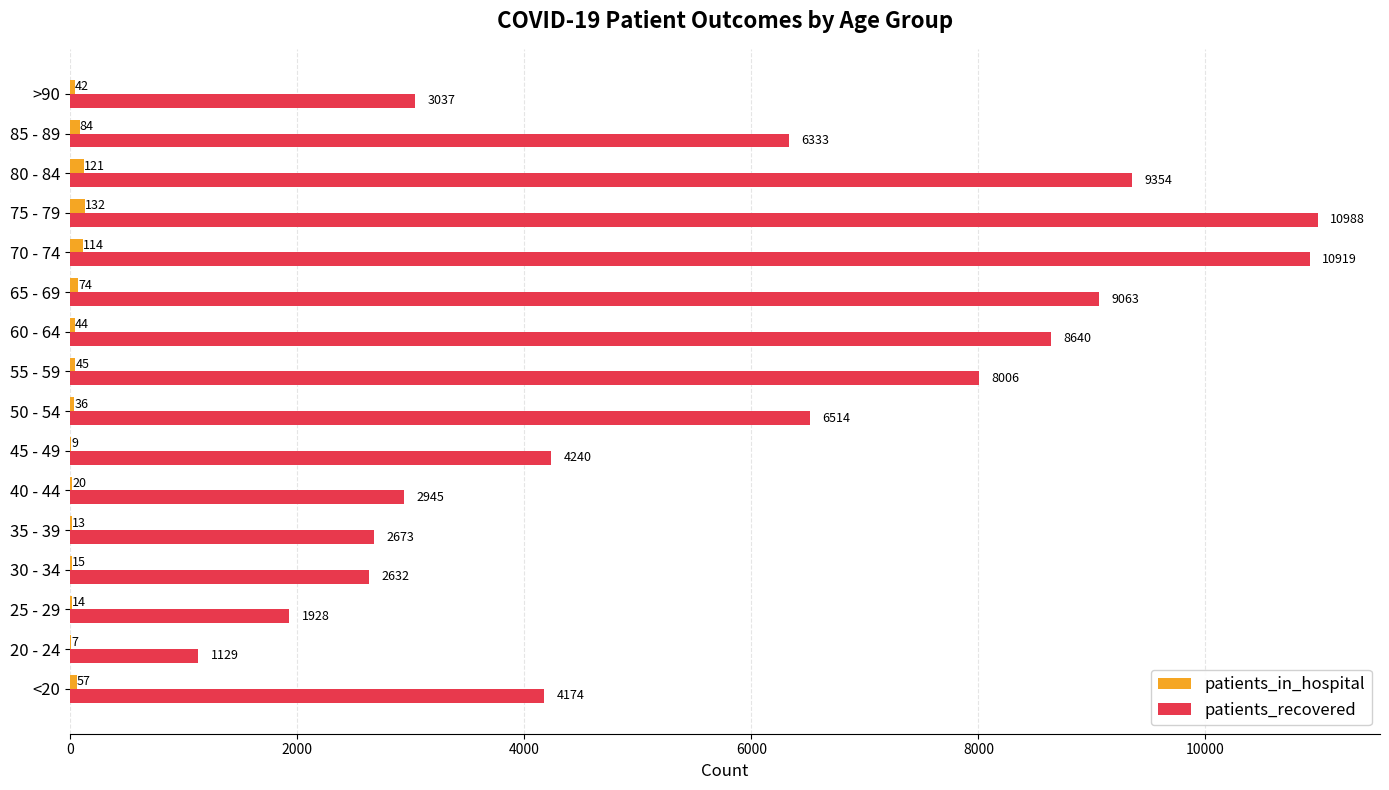

What are all the series names shown in the legend?

patients_in_hospital, patients_recovered